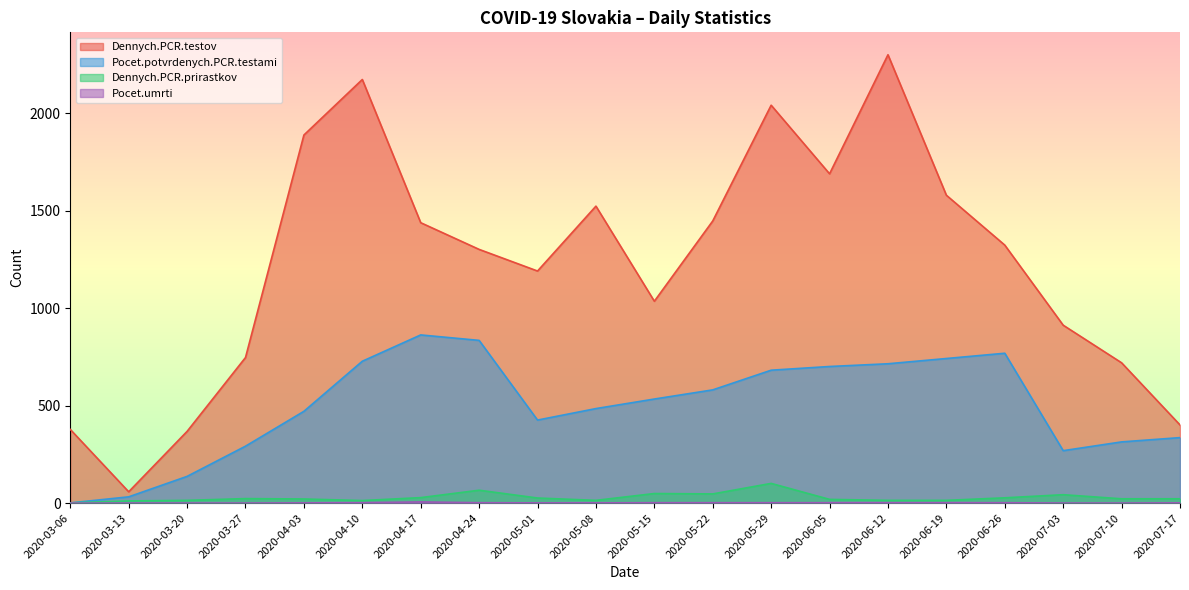

True or false: Dennych.PCR.testov has a value of 801 at 2020-05-01.

False